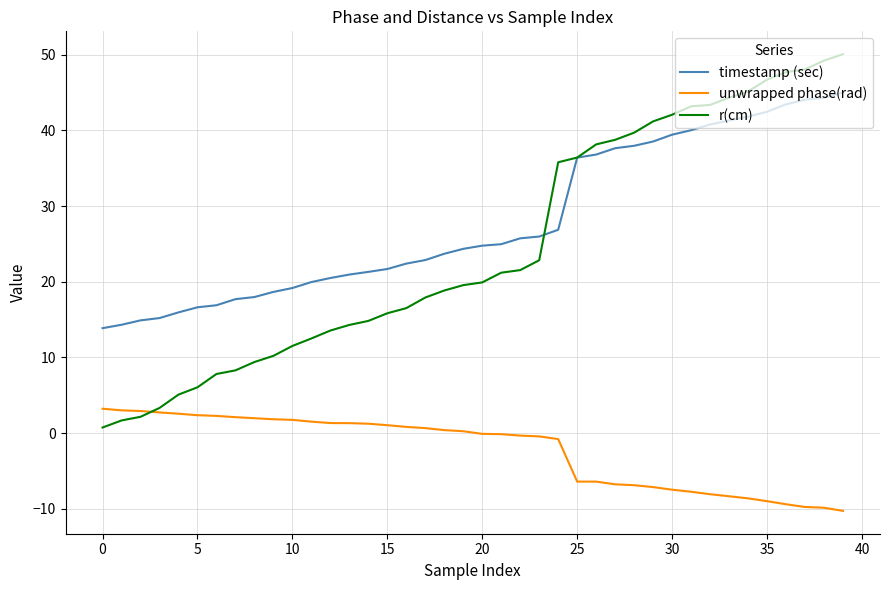

Which series has the largest range (max minus min)?

r(cm)